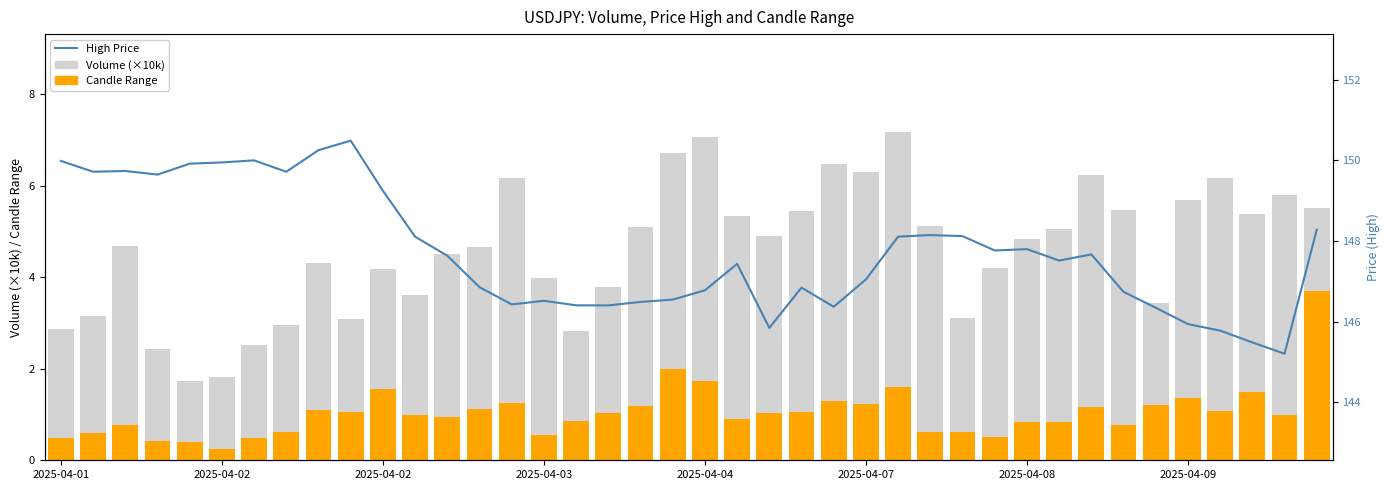

At which category is the sum across all series the highest?

39